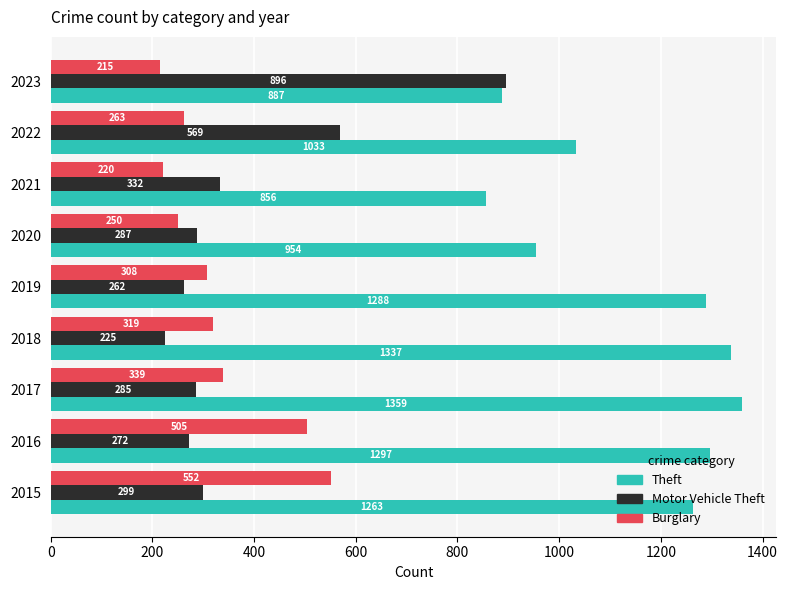

At which category is the sum across all series the highest?

2015